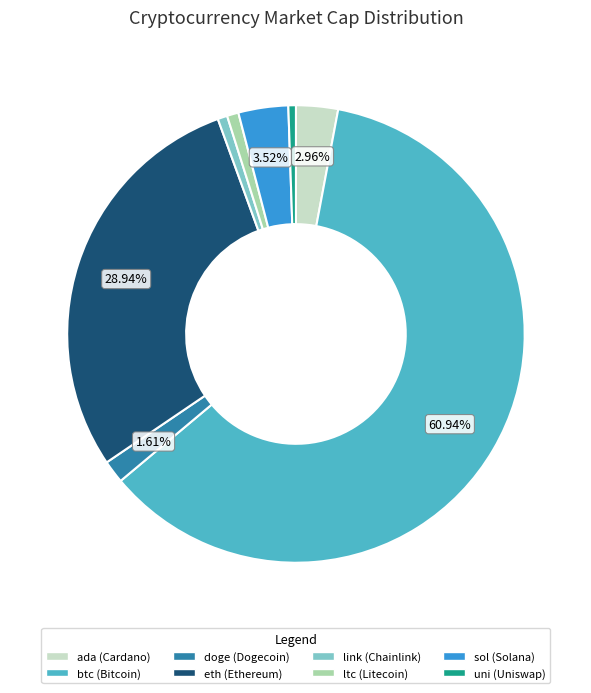

Which has a higher value, eth or sol?

eth